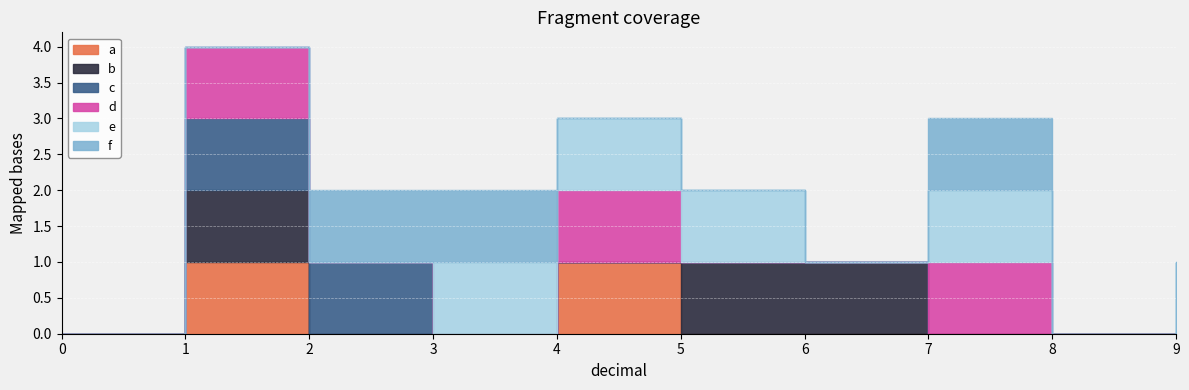

The value of a at 9.0 is 0. True or false?

True